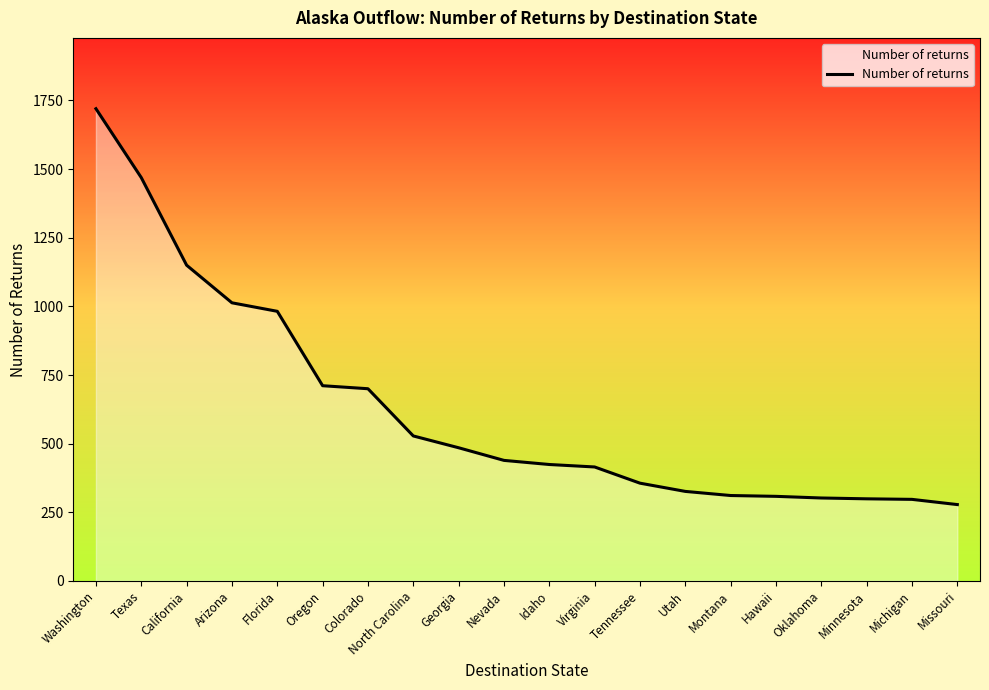

What position from the left is Oklahoma?

17